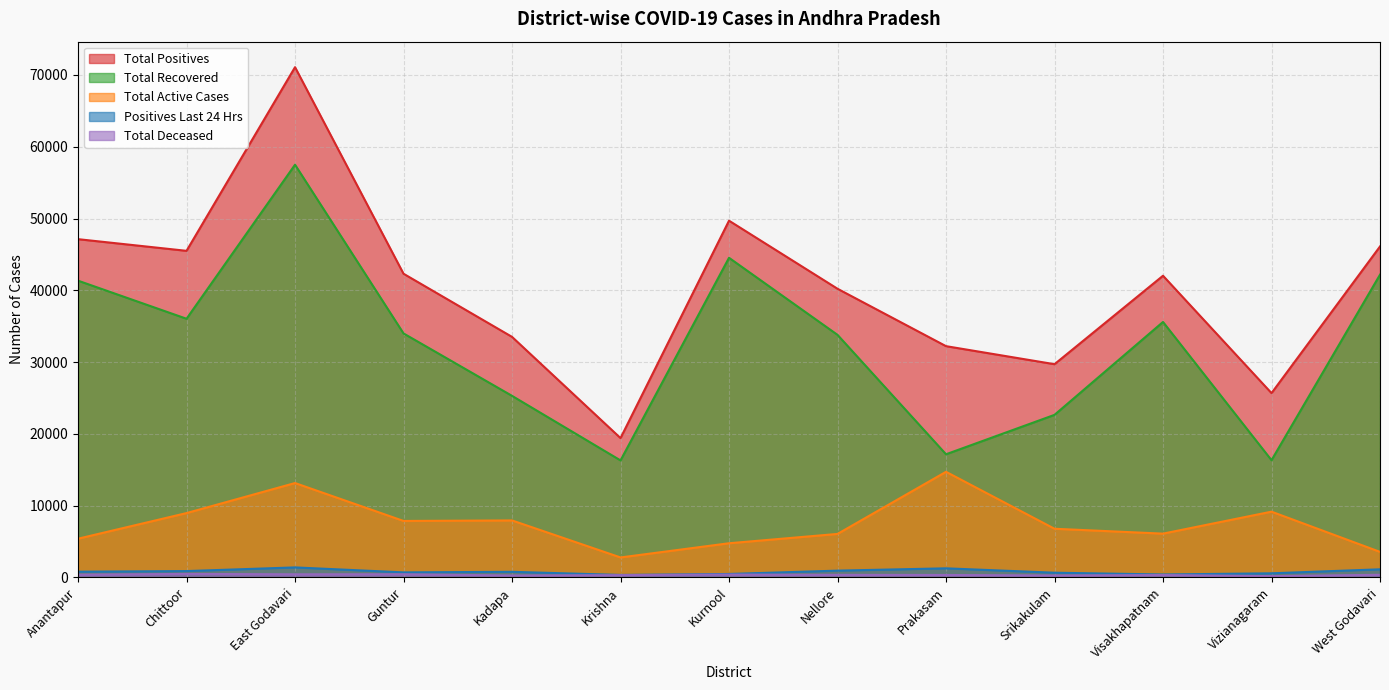

Count the number of data series in this chart.

5